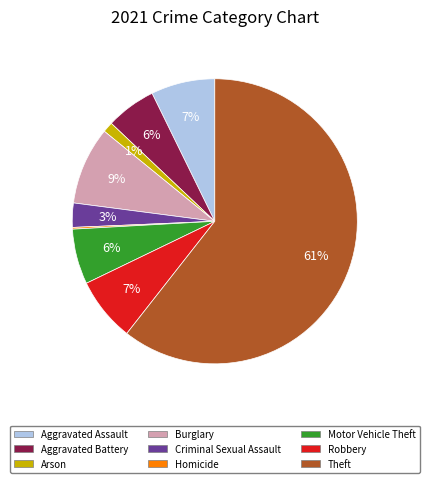

Is the sum of Burglary and Aggravated Assault greater than half?

No